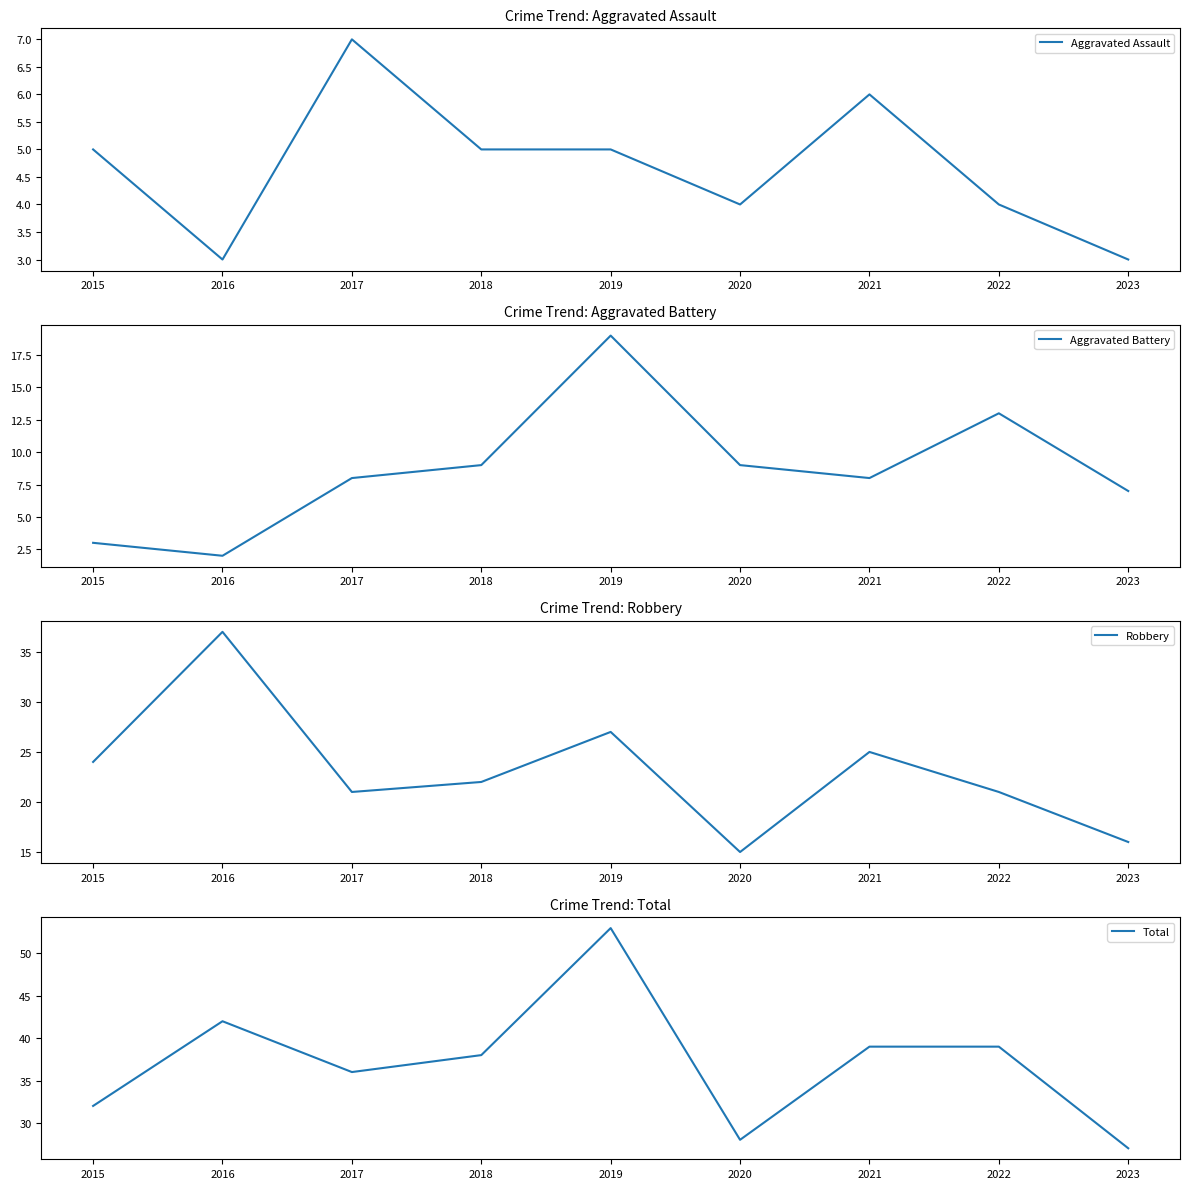

At which category does the chart reach its peak across all series?

2019